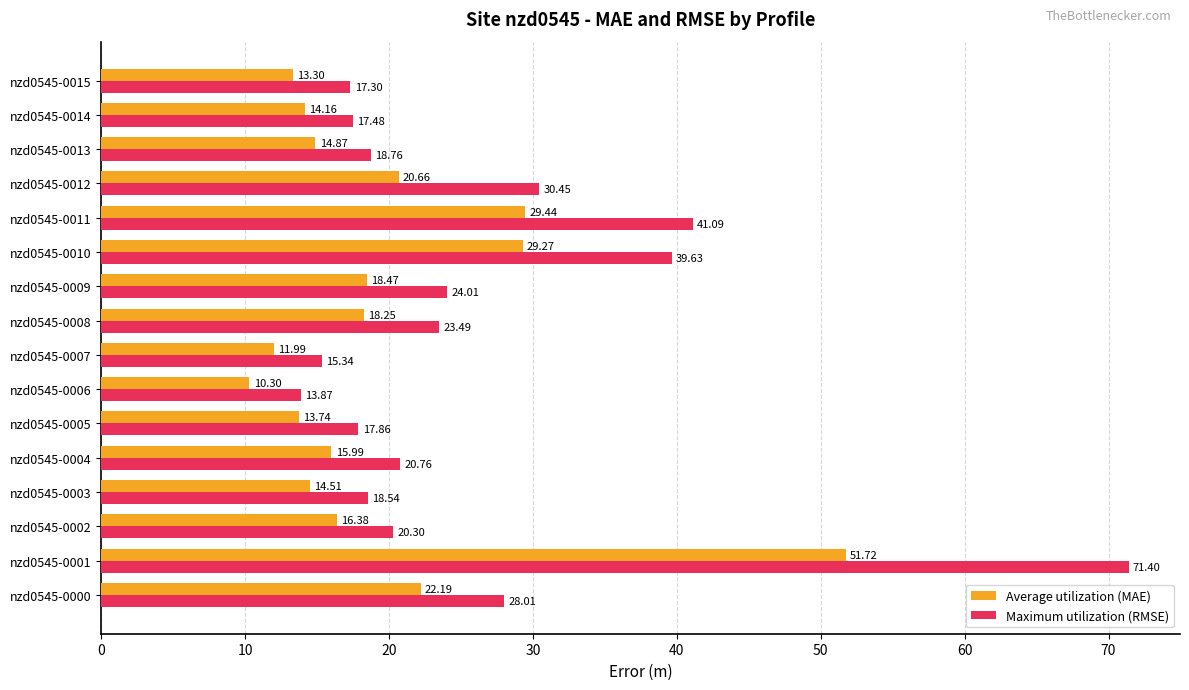

At which category is the sum across all series the highest?

nzd0545-0001